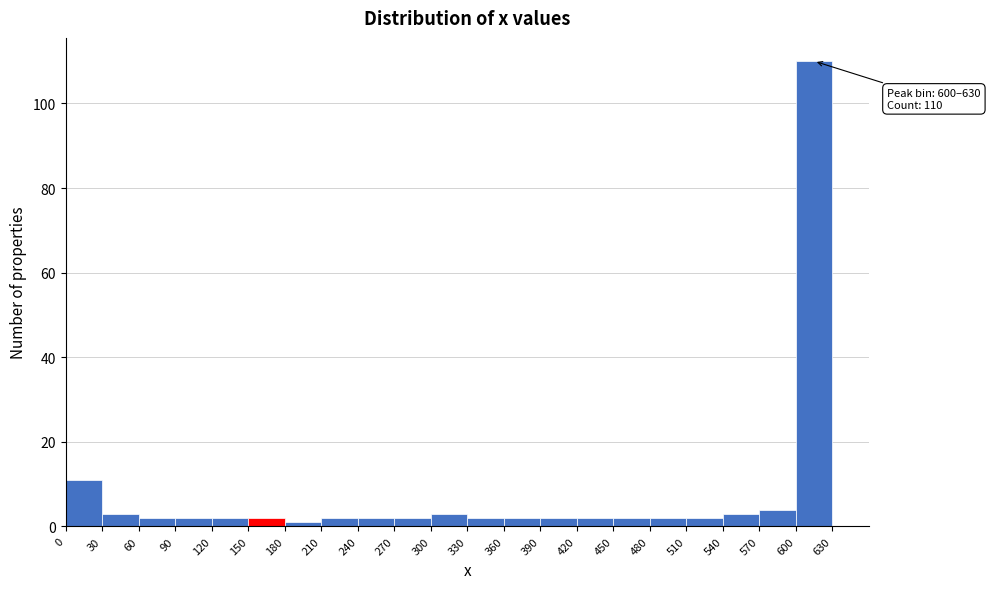

Which range on the x-axis has the tallest bar?

600 to 630